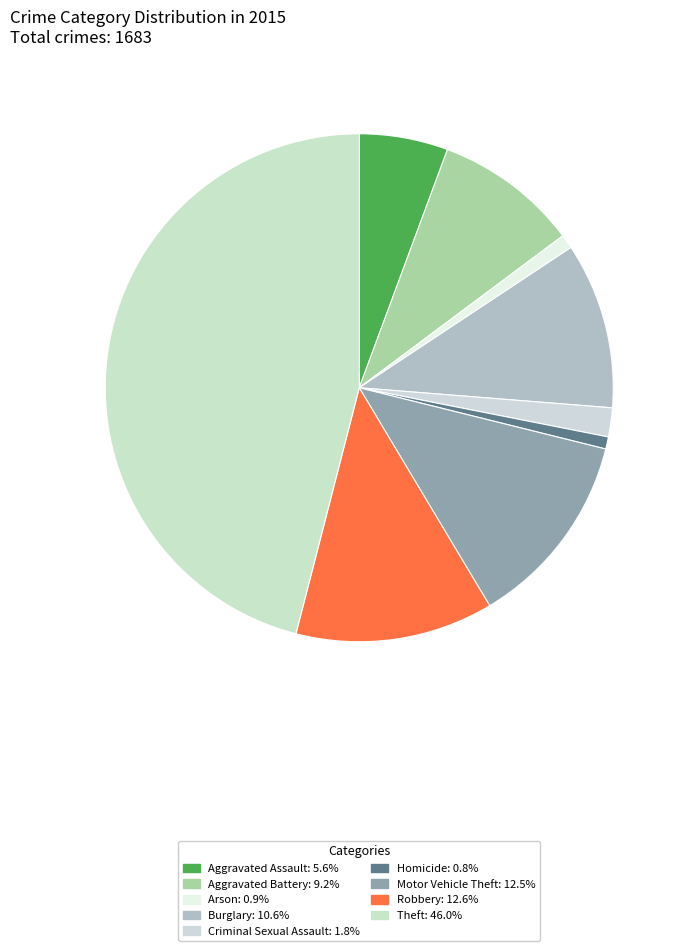

Is there a majority slice in this chart?

No